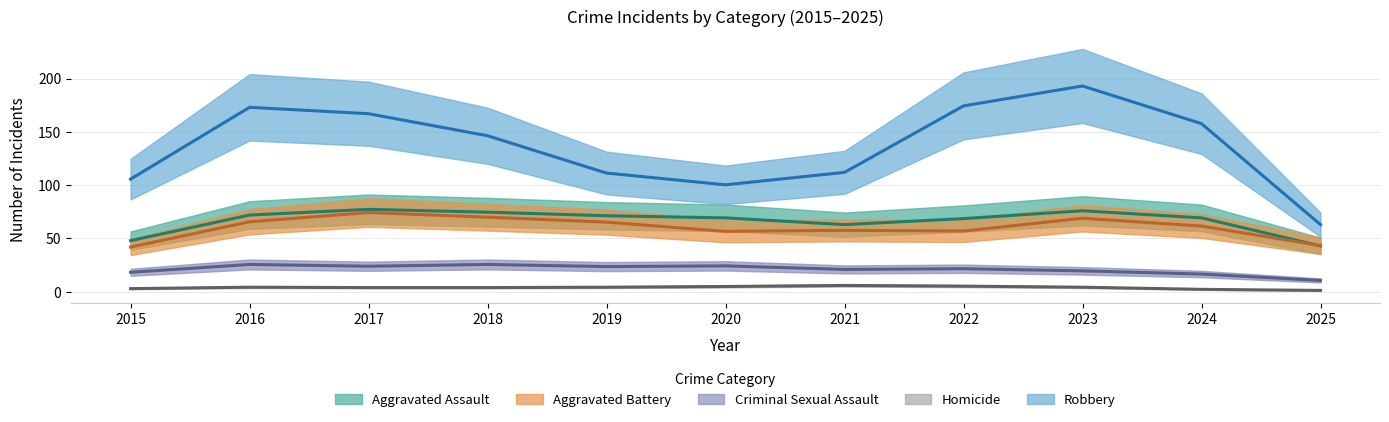

How many series are shown in this chart?

5